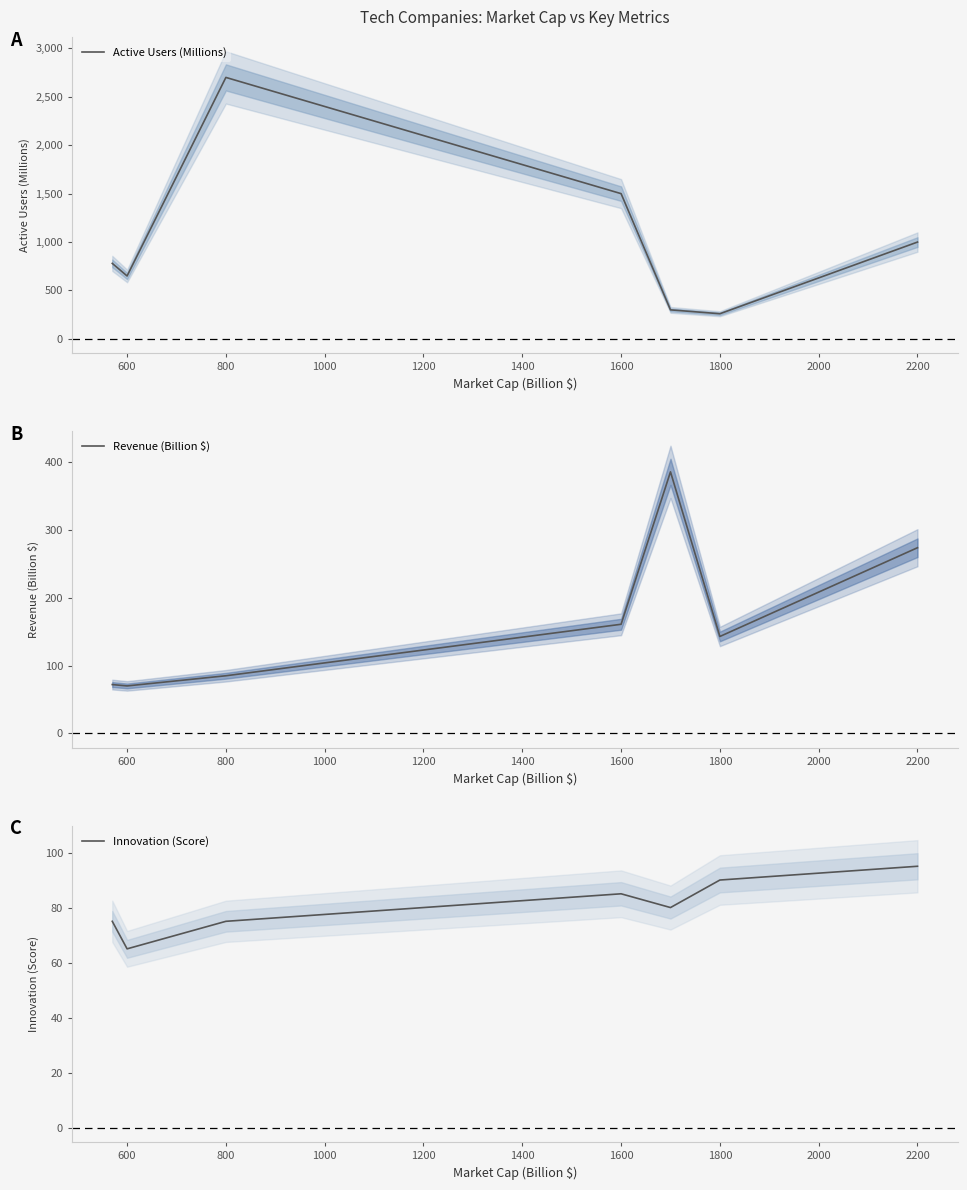

Rank the series at 600 from highest to lowest value.

Active Users (Millions), Revenue (Billion $), Innovation (Score)